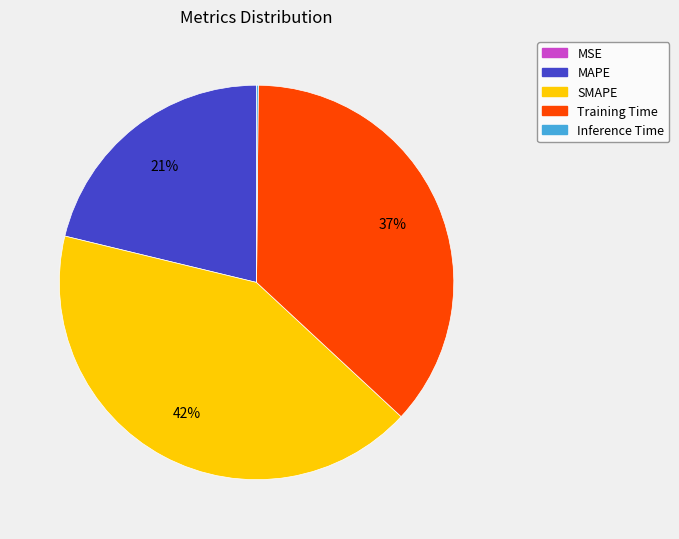

Is there a majority slice in this chart?

No